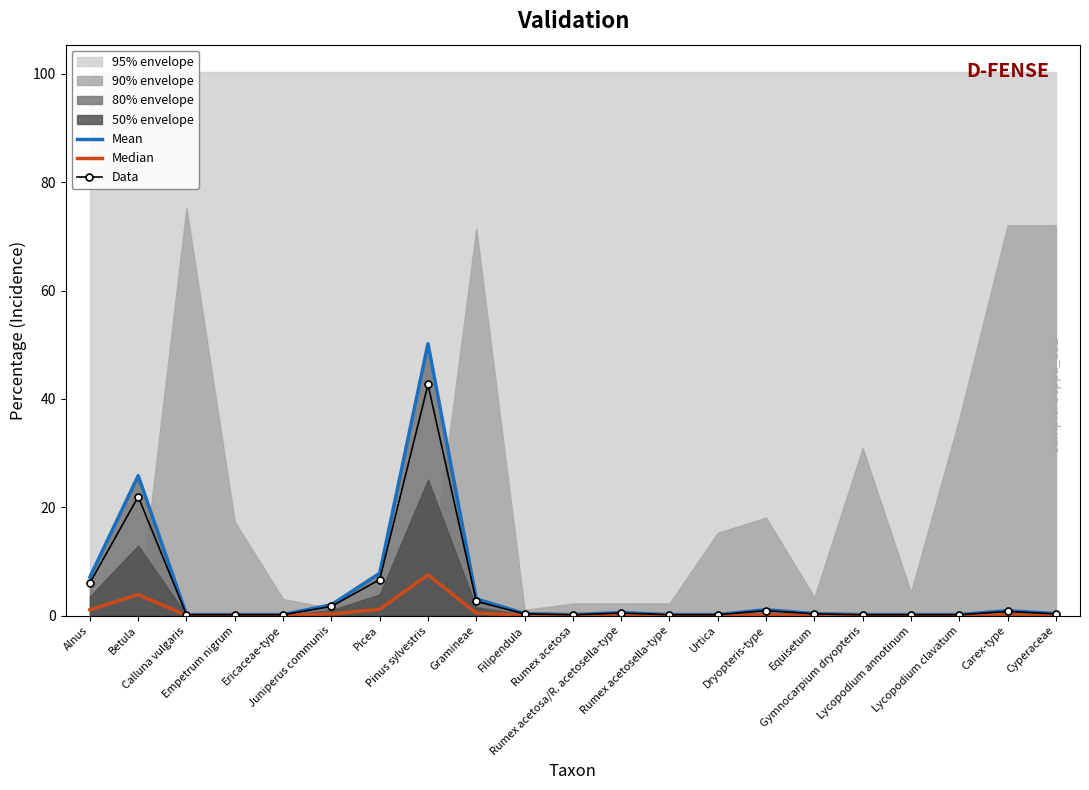

What is the maximum value for Mean?

50.2